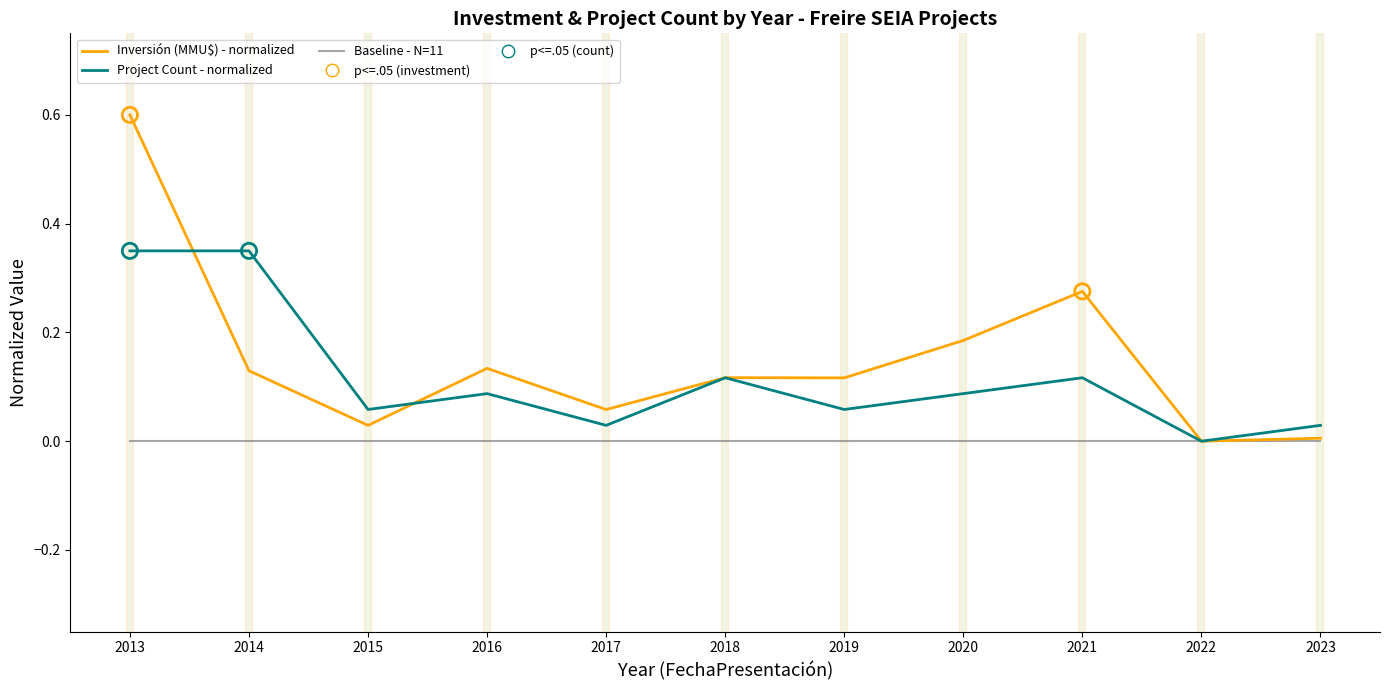

Which series has the largest total across all categories?

Inversión (MMU$) - normalized